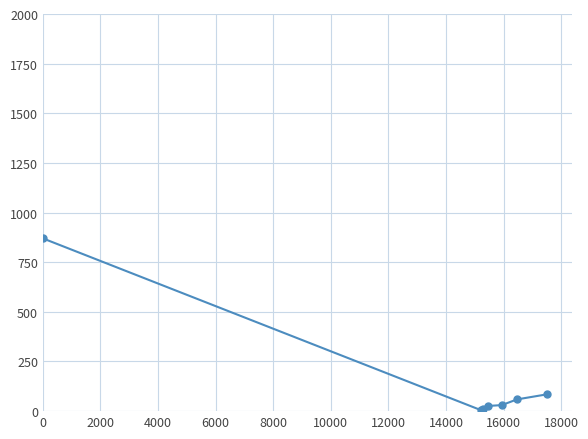

What is the sum of all values?

1084.5